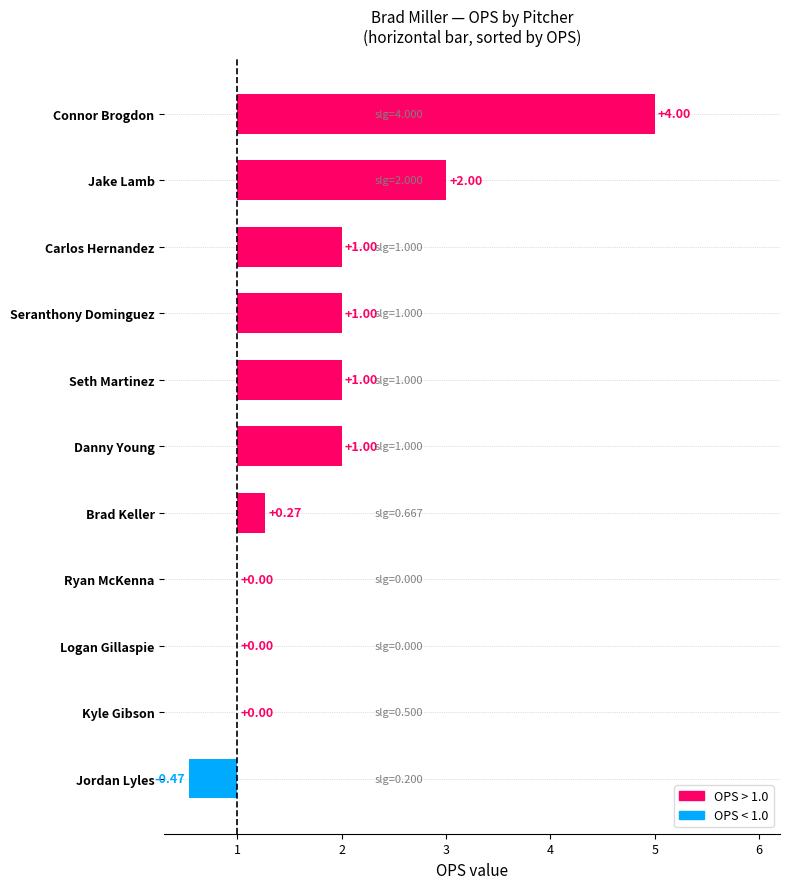

What is the value of the 9th bar from the left?

1.0